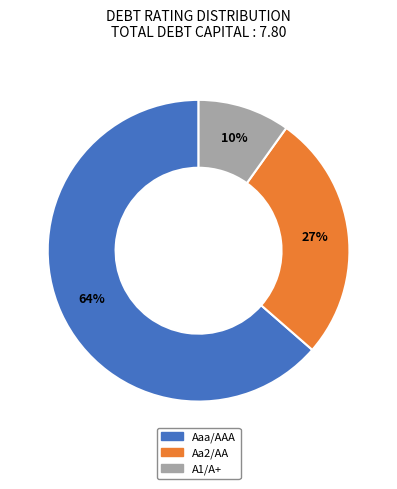

To the nearest percent, what is the average slice percentage?

33%